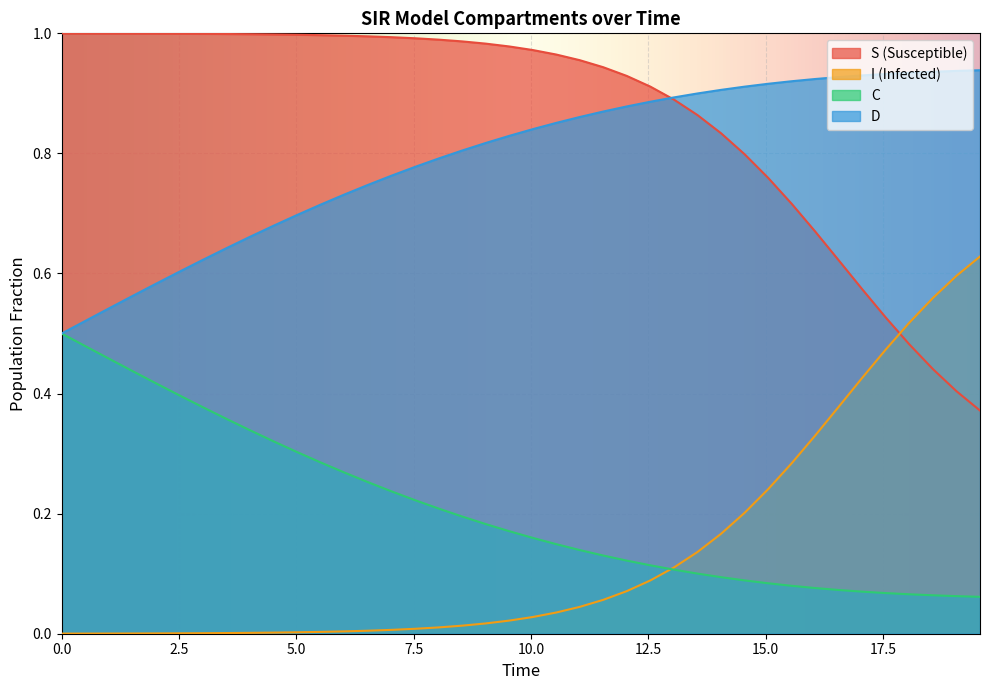

True or false: S (Susceptible) and I (Infected) cross at least once.

True